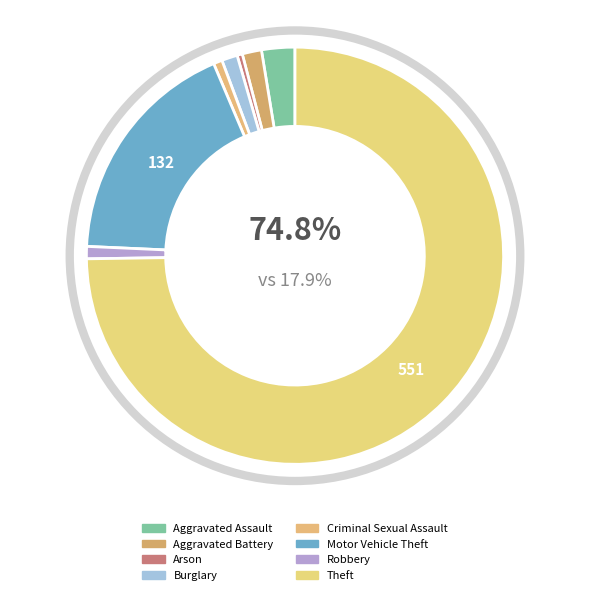

To the nearest percent, what is the average slice percentage?

12%